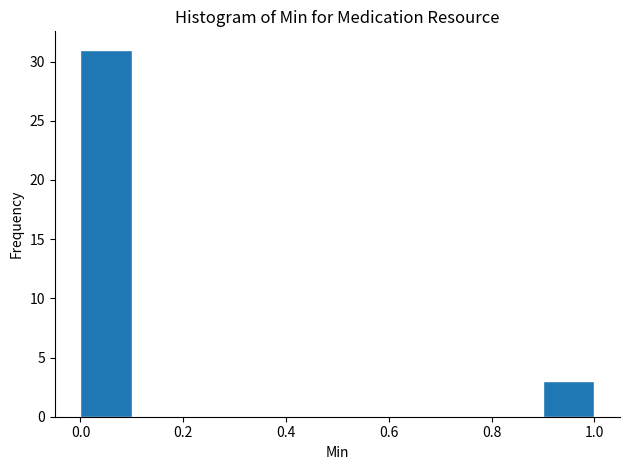

Reading left to right, list every bar in this chart as the range it spans on the x-axis followed by its height. The values are not printed on the chart, so give them approximately, as read against the axis.

0.0 to 0.1: 31
0.1 to 0.2: 0
0.2 to 0.3: 0
0.3 to 0.4: 0
0.4 to 0.5: 0
0.5 to 0.6: 0
0.6 to 0.7: 0
0.7 to 0.8: 0
0.8 to 0.9: 0
0.9 to 1.0: 3